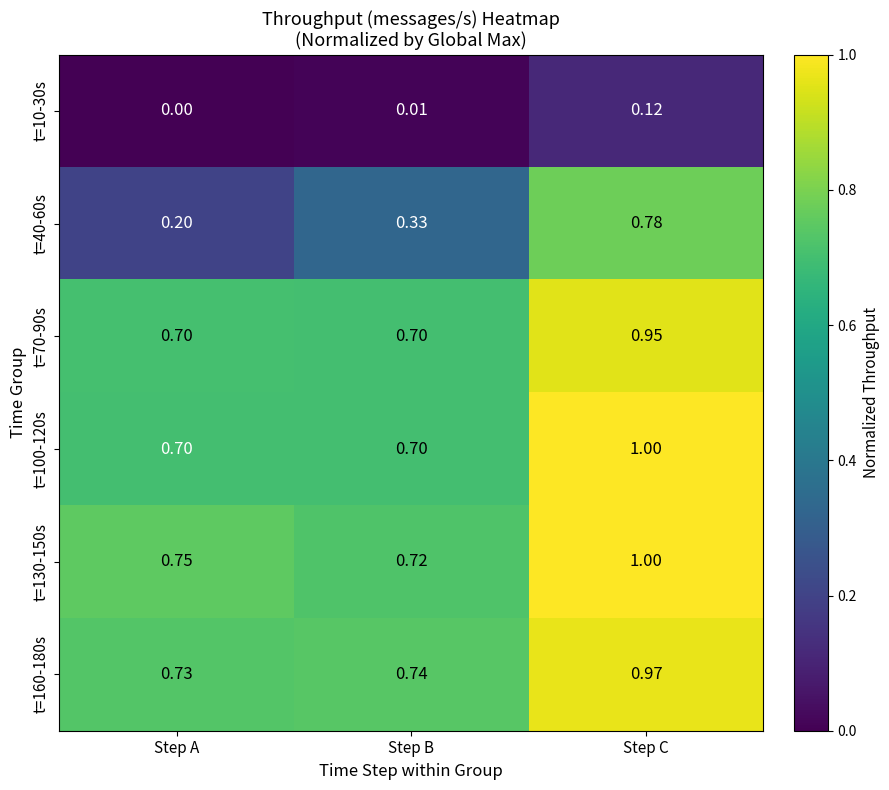

Is the value of t=40-60s at Step A greater than the value of t=70-90s at Step C?

No